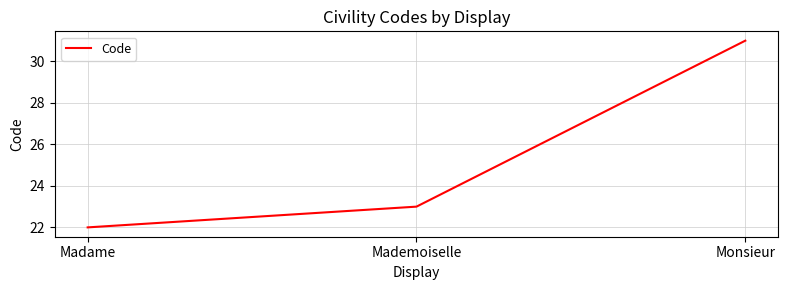

List the labels in order of value, smallest first.

Madame, Mademoiselle, Monsieur